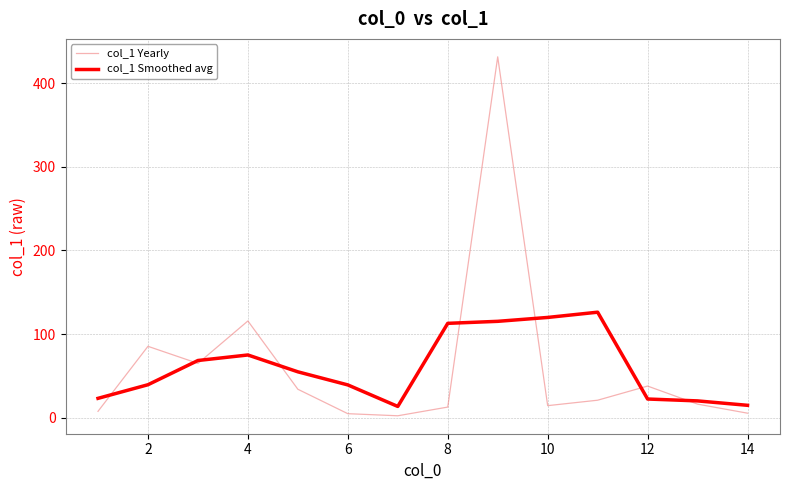

Which series has the widest spread of values?

col_1 Yearly